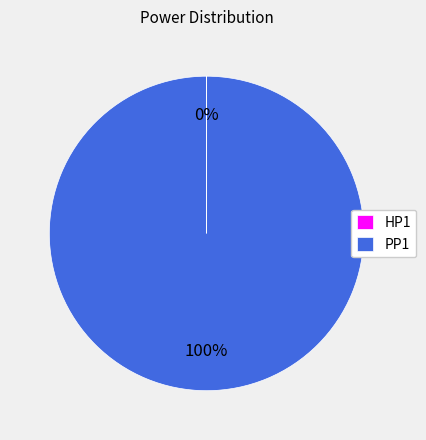

Which slice represents more than half of the pie?

PP1